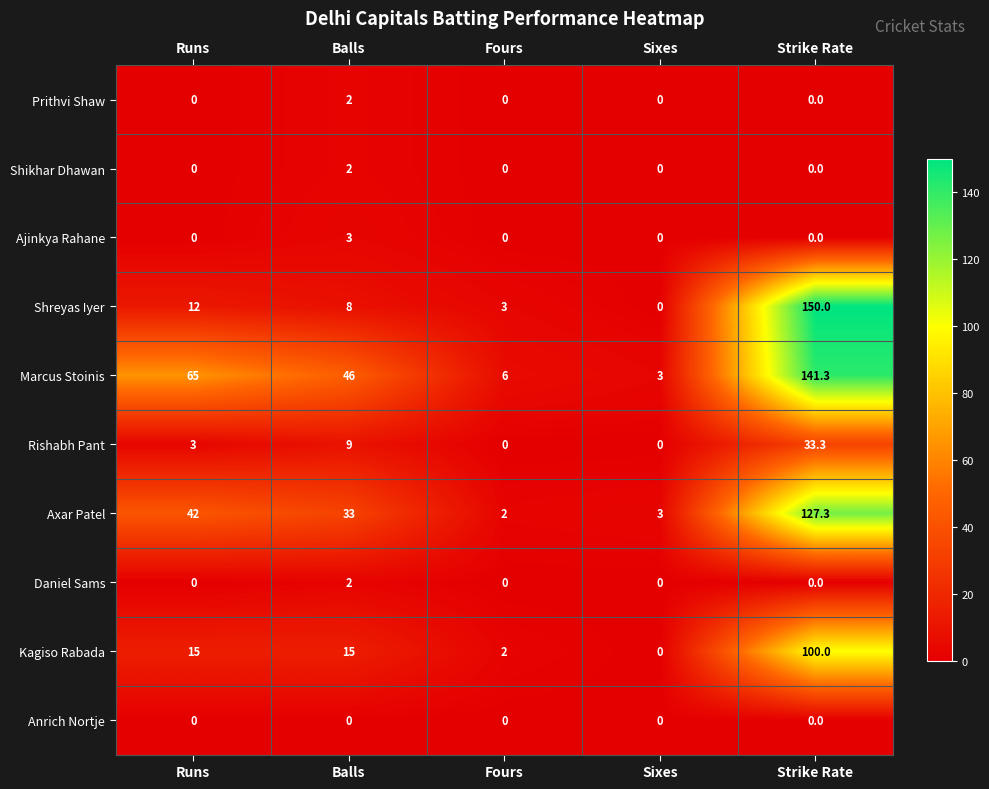

At how many categories does at least one series exceed 15?

3